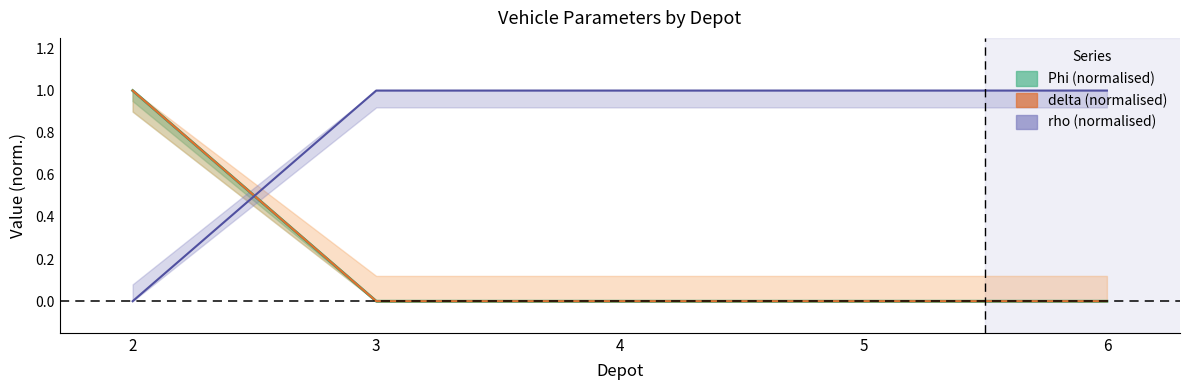

What is the difference between the maximum and minimum values in the Phi series?

1